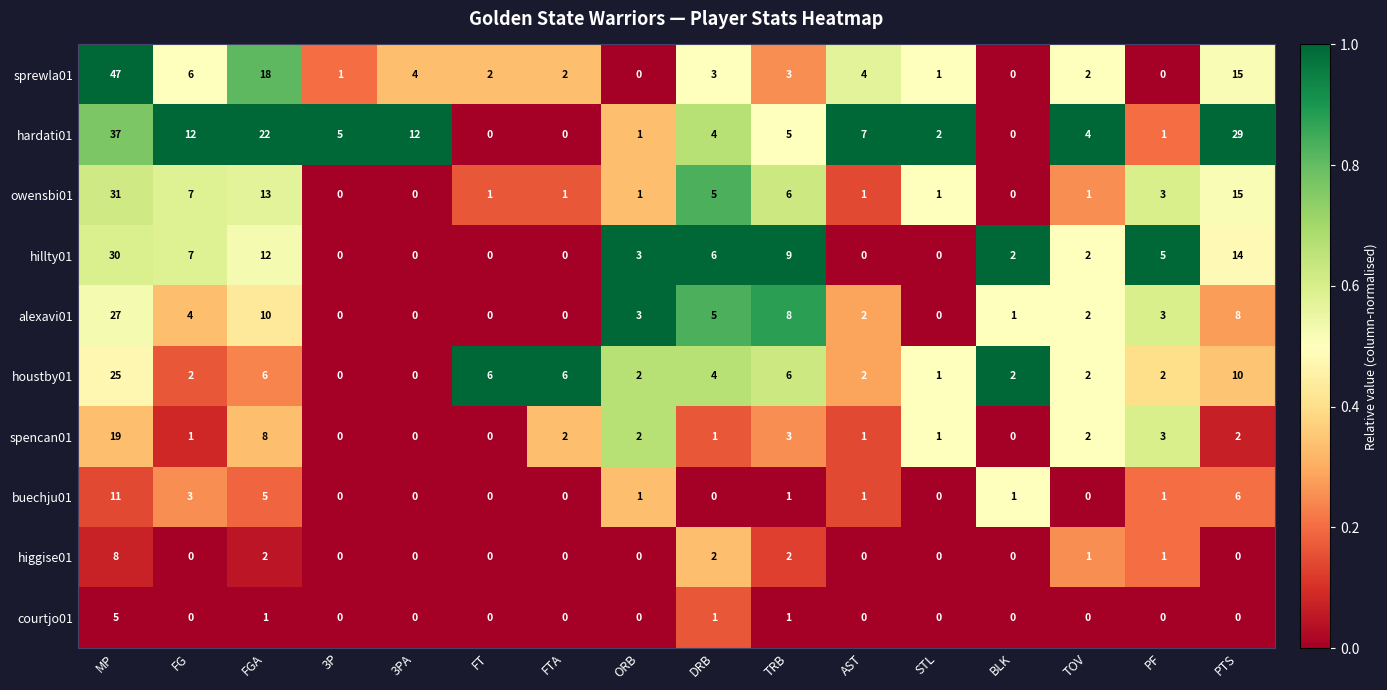

What is the sum of all sprewla01 values?

108